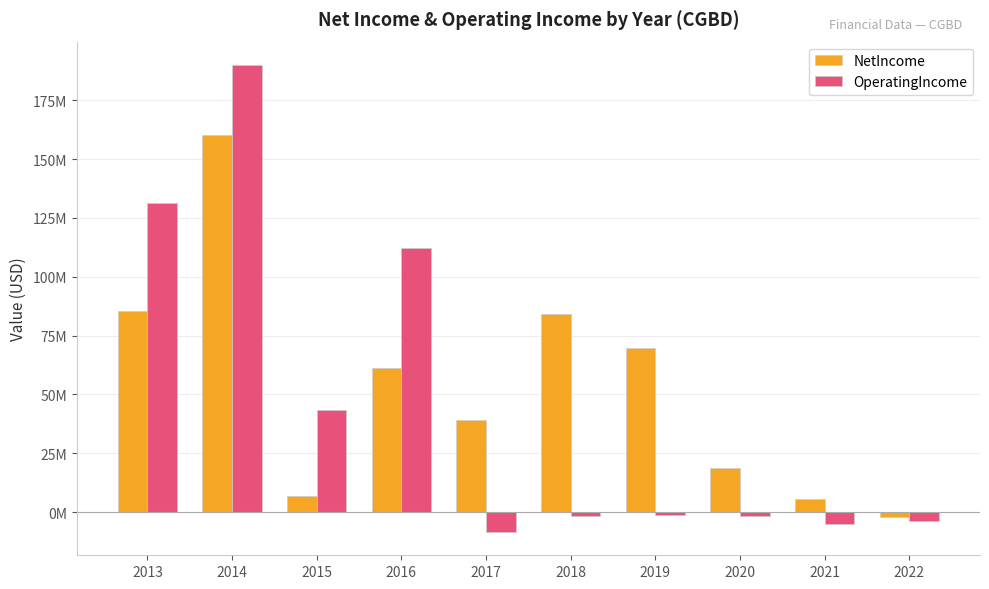

Rank the series by their average value, from highest to lowest.

NetIncome, OperatingIncome